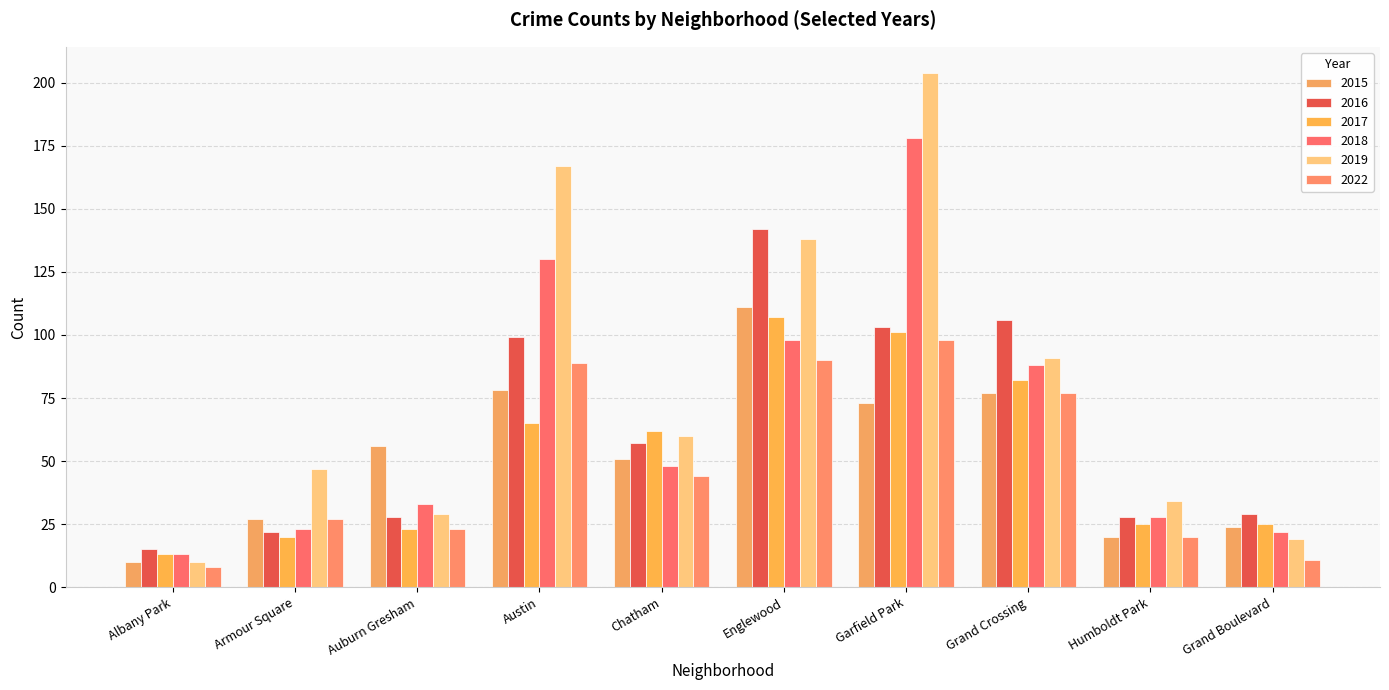

What is the average value of the 2018 series?

66